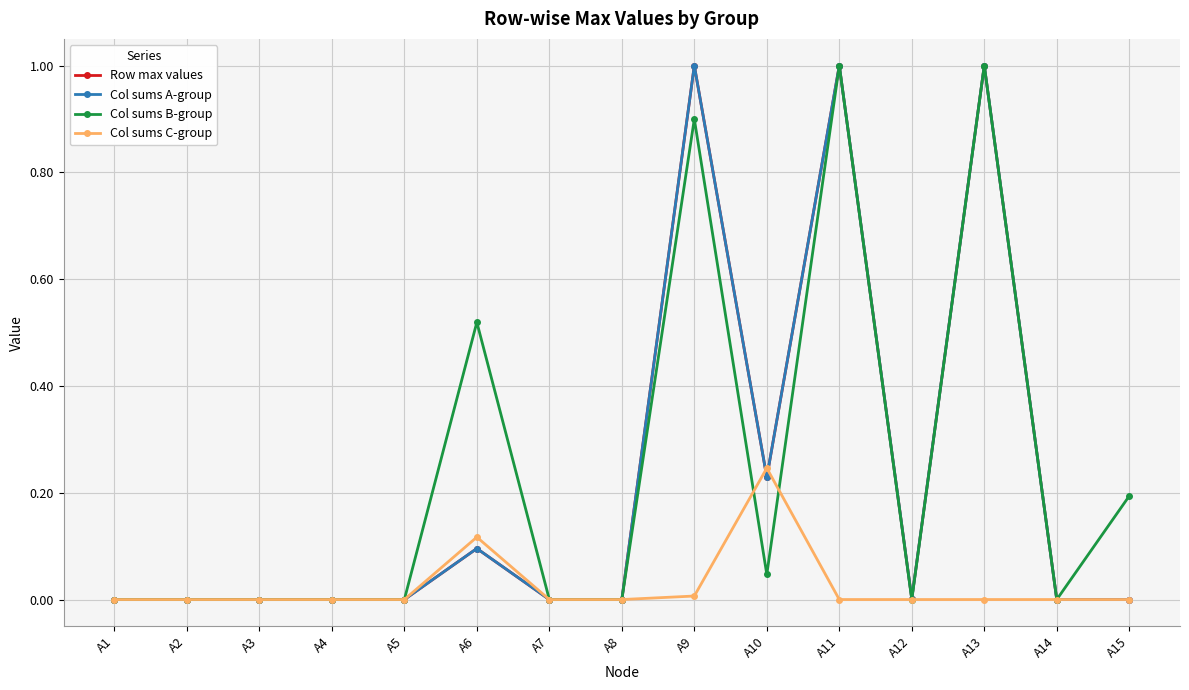

Does the chart have visible grid lines?

Yes